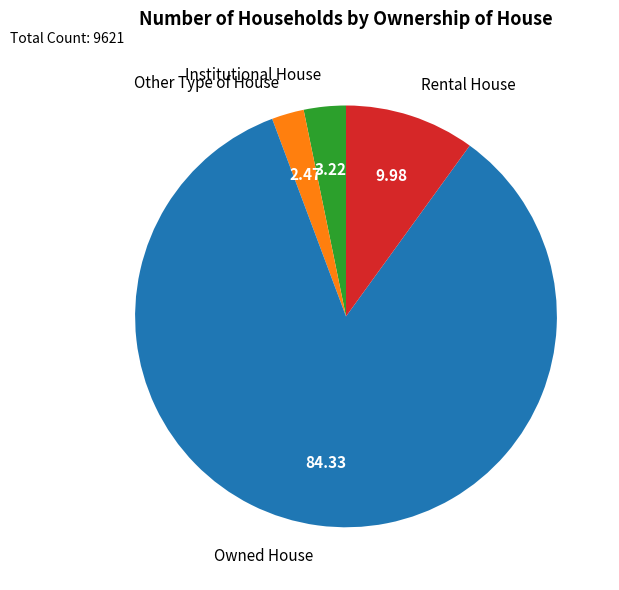

Between Other Type of House and Institutional House, which is larger?

Institutional House